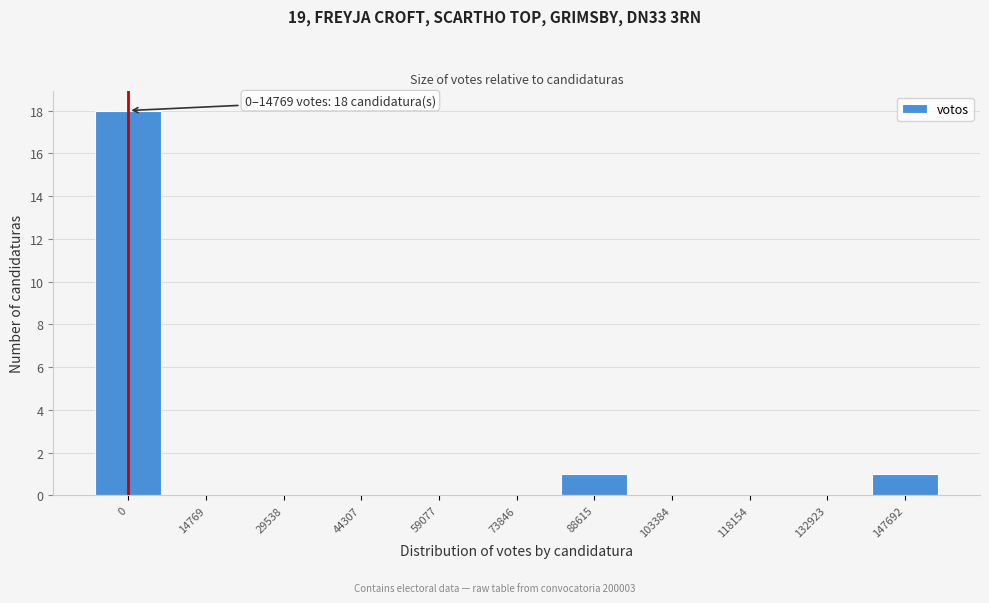

Reading left to right, what are all the values shown in this chart?

0=18	14769=0	29538=0	44307=0	59077=0	73846=0	88615=1	103384=0	118154=0	132923=0	147692=1